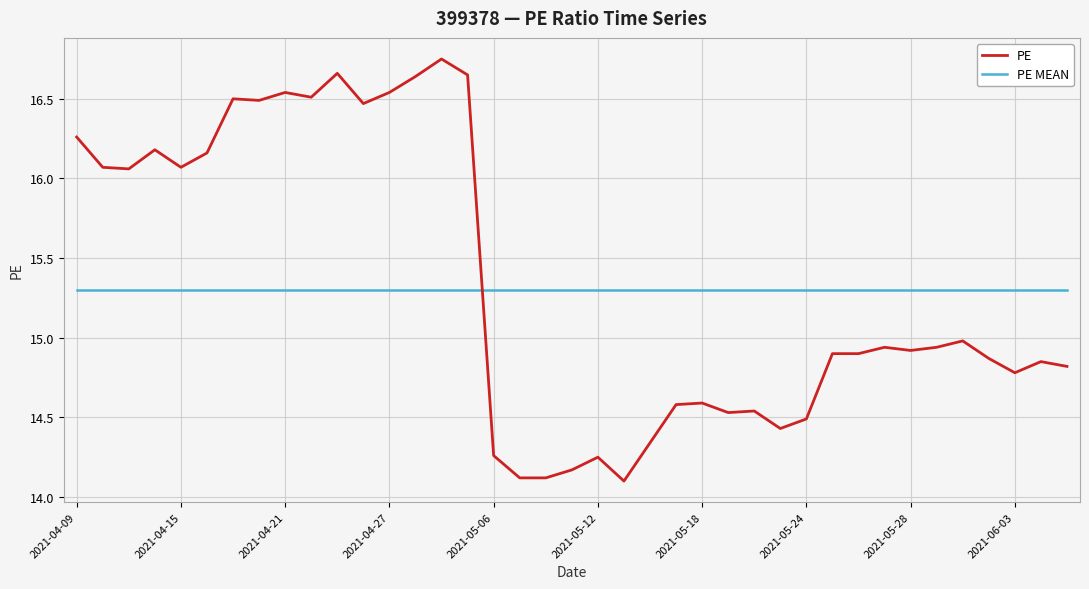

Rank the series by their maximum value, from highest to lowest.

PE, PE MEAN